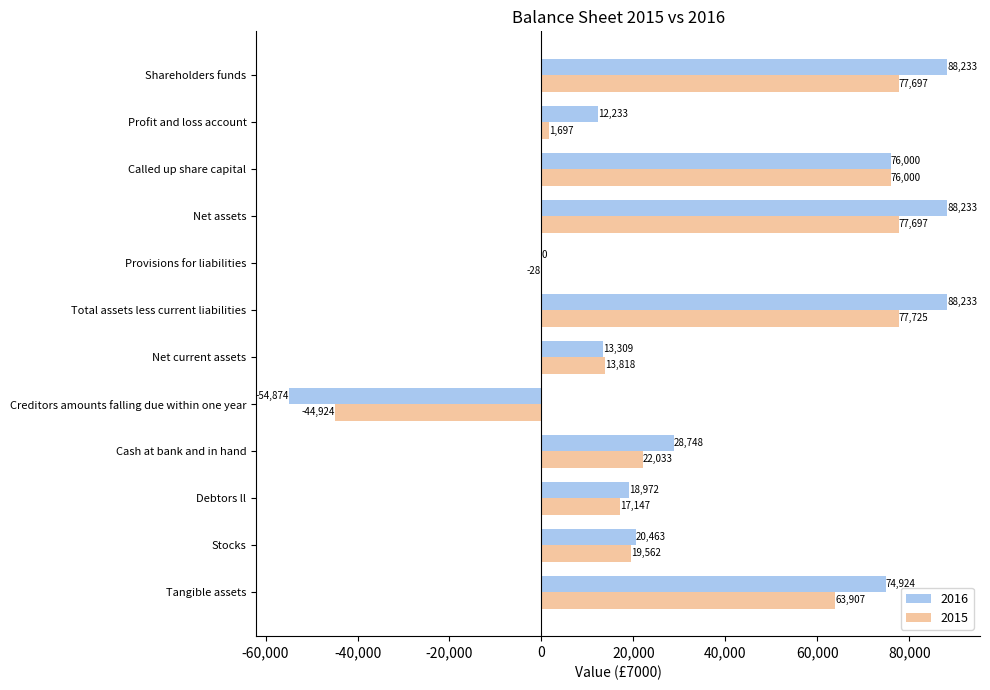

How many data points does each series have?

12